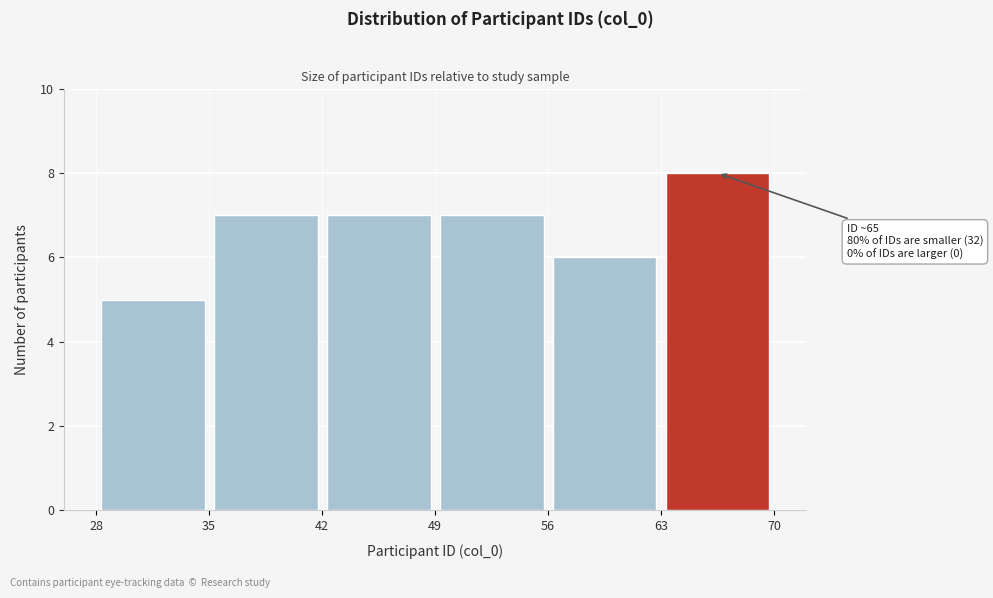

Which range on the x-axis has the tallest bar?

63 to 70